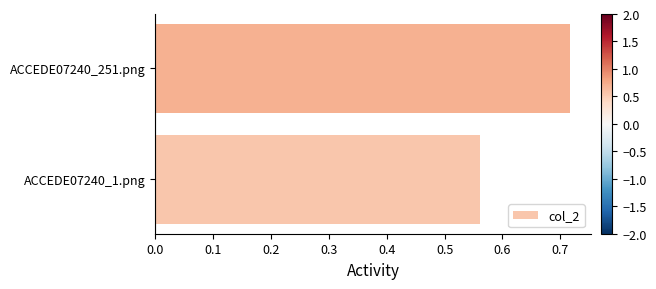

Which label corresponds to the largest value in the chart?

ACCEDE07240_251.png